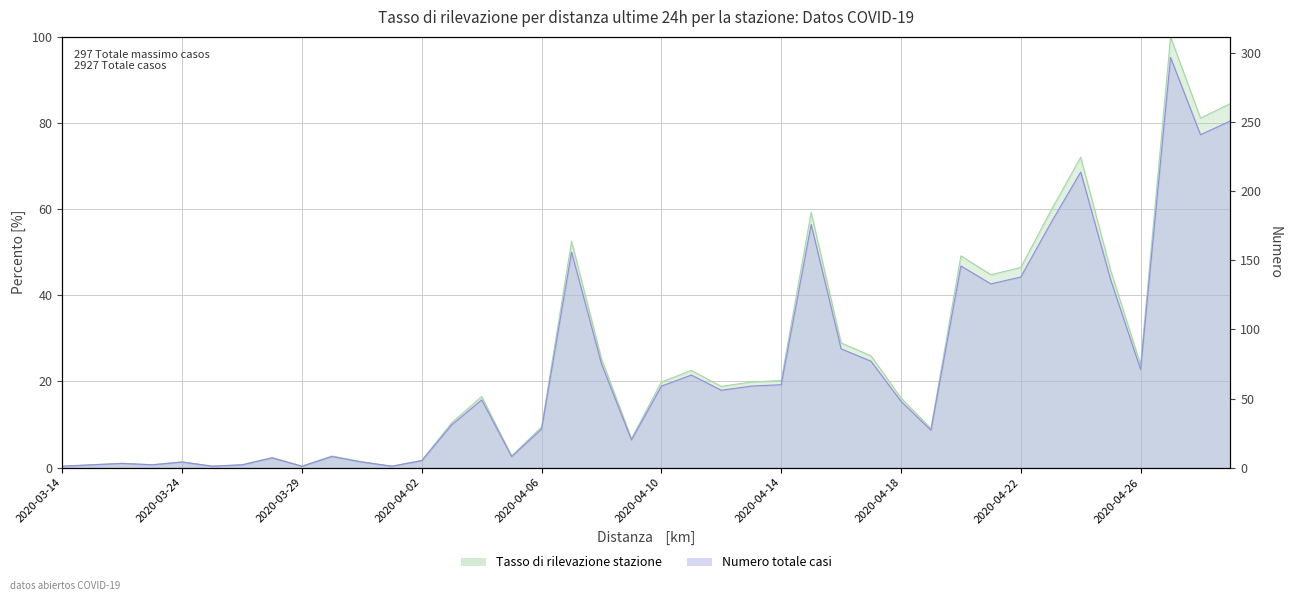

What is the difference between the maximum and minimum values?

99.7